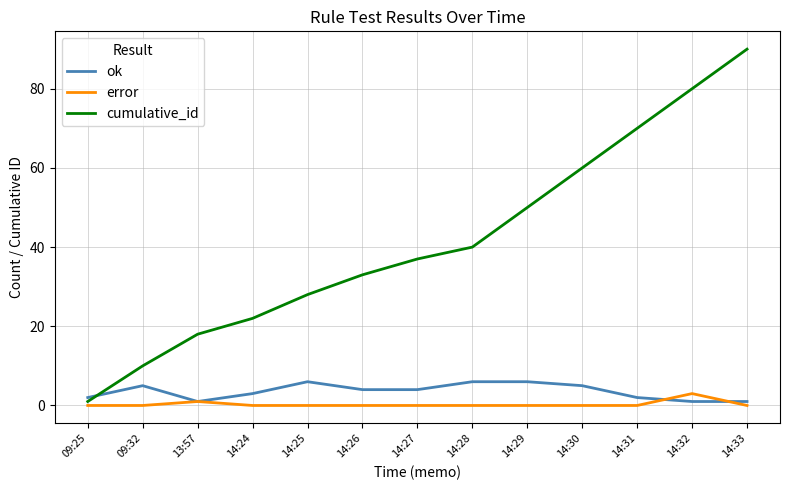

Which series has the widest spread of values?

cumulative_id